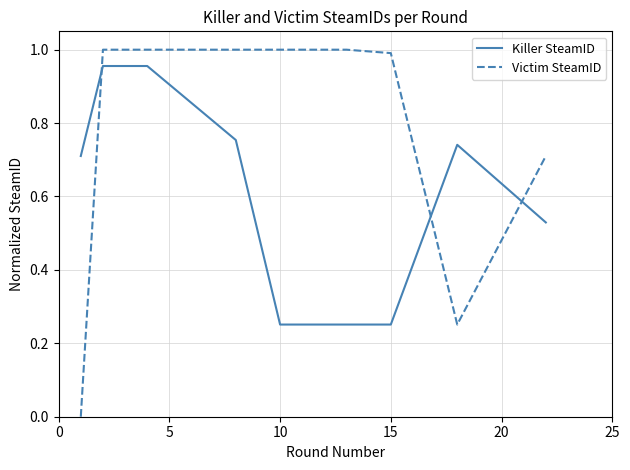

Which series ends up on top after the final intersection of Killer SteamID and Victim SteamID?

Victim SteamID